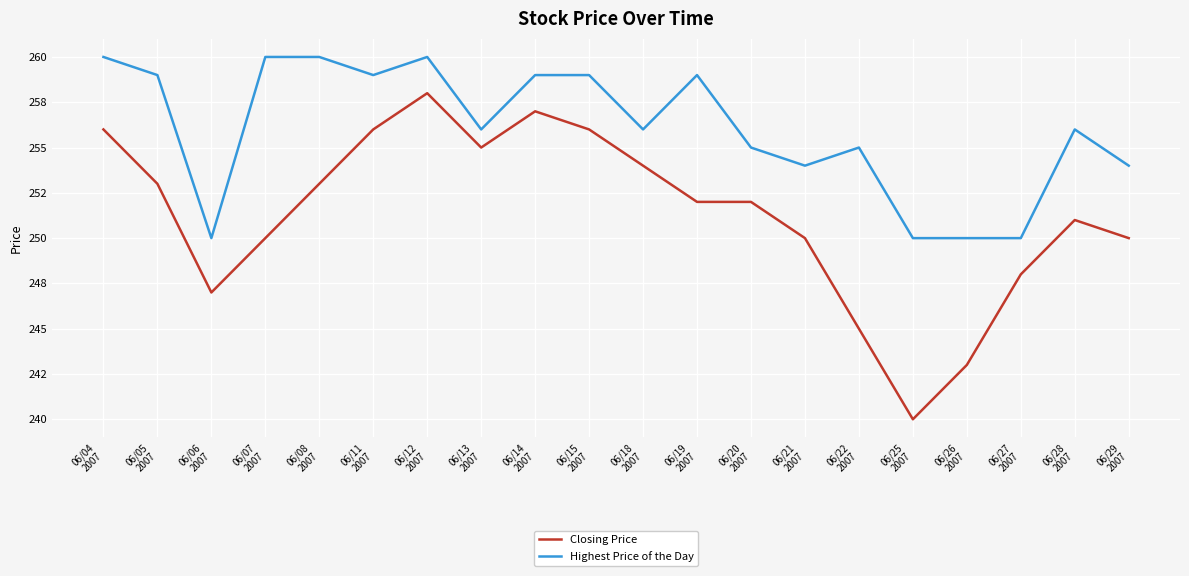

What is the difference between the Closing Price values at 06/20
2007 and 06/13
2007?

3